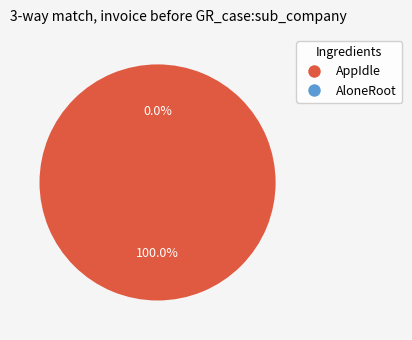

Count the number of slices in the pie.

2